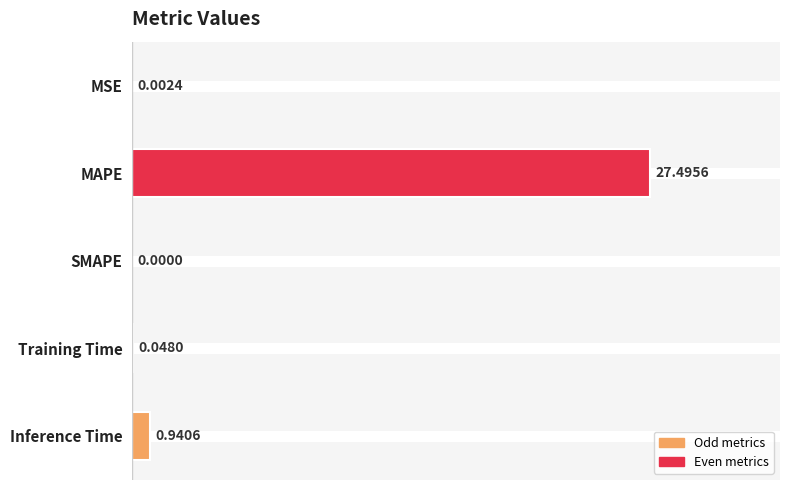

Between Inference Time and Training Time, which is larger?

Inference Time